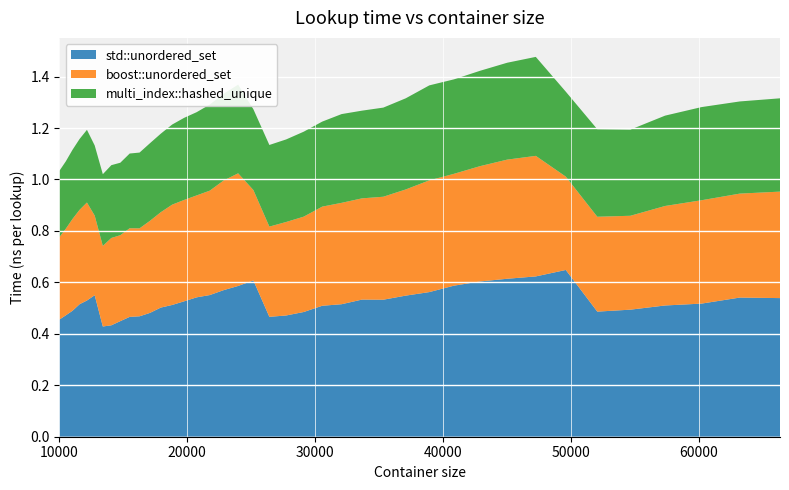

Reading left to right, extract all data points from this chart.

std::unordered_set: 10000=0.5	10500=0.5	11025=0.5	11576=0.5	12154=0.5	12760=0.6	13396=0.4	14063=0.4	14763=0.4	15498=0.5	16269=0.5	17078=0.5	17927=0.5	18818=0.5	19753=0.5	20734=0.5	21764=0.6	22845=0.6	23980=0.6	25171=0.6	26421=0.5	27733=0.5	29110=0.5	30555=0.5	32072=0.5	33664=0.5	35335=0.5	37089=0.5	38930=0.6	40863=0.6	42892=0.6	45022=0.6	47258=0.6	49605=0.6	52069=0.5	54656=0.5	57372=0.5	60223=0.5	63216=0.5	66358=0.5
boost::unordered_set: 10000=0.3	10500=0.3	11025=0.4	11576=0.4	12154=0.4	12760=0.3	13396=0.3	14063=0.3	14763=0.3	15498=0.3	16269=0.3	17078=0.4	17927=0.4	18818=0.4	19753=0.4	20734=0.4	21764=0.4	22845=0.4	23980=0.4	25171=0.4	26421=0.4	27733=0.4	29110=0.4	30555=0.4	32072=0.4	33664=0.4	35335=0.4	37089=0.4	38930=0.4	40863=0.4	42892=0.4	45022=0.5	47258=0.5	49605=0.4	52069=0.4	54656=0.4	57372=0.4	60223=0.4	63216=0.4	66358=0.4
multi_index::hashed_unique: 10000=0.3	10500=0.3	11025=0.3	11576=0.3	12154=0.3	12760=0.3	13396=0.3	14063=0.3	14763=0.3	15498=0.3	16269=0.3	17078=0.3	17927=0.3	18818=0.3	19753=0.3	20734=0.3	21764=0.3	22845=0.3	23980=0.3	25171=0.3	26421=0.3	27733=0.3	29110=0.3	30555=0.3	32072=0.3	33664=0.3	35335=0.3	37089=0.4	38930=0.4	40863=0.4	42892=0.4	45022=0.4	47258=0.4	49605=0.3	52069=0.3	54656=0.3	57372=0.4	60223=0.4	63216=0.4	66358=0.4